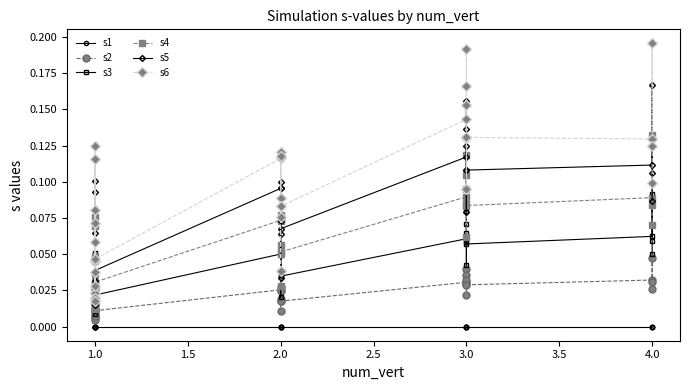

How many lines are shown in the chart?

6